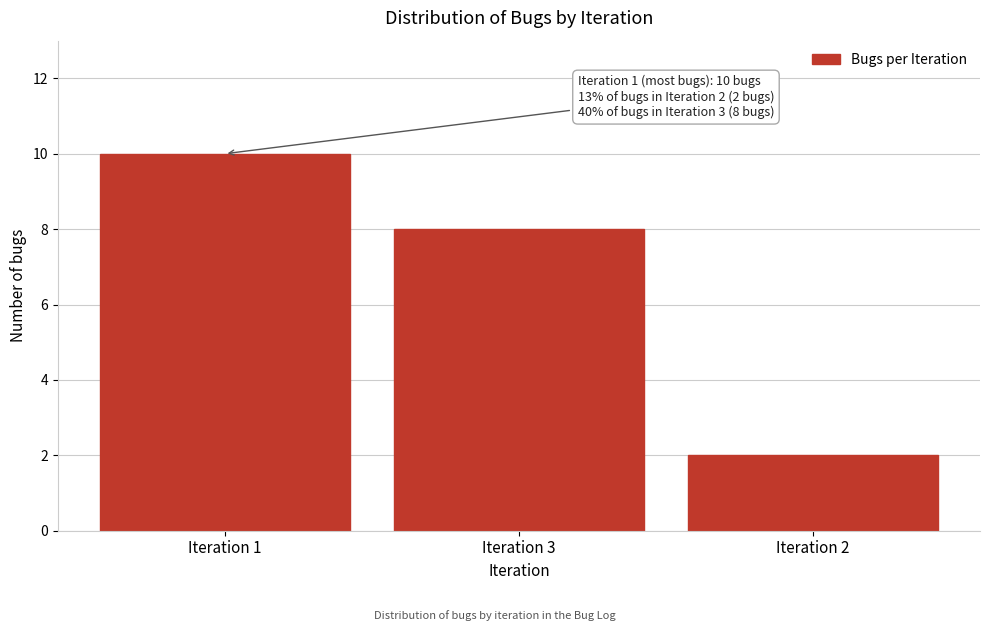

Reading left to right, what are all the values shown in this chart?

Iteration 1=10	Iteration 3=8	Iteration 2=2